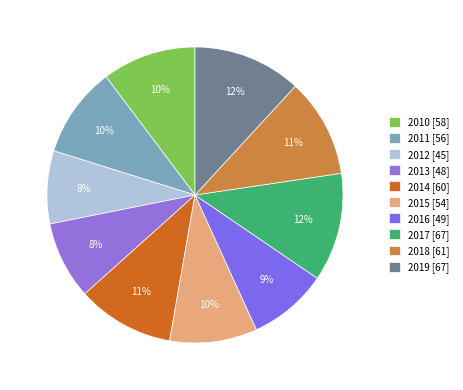

Do 2011 and 2010 together represent more than half of the pie?

No